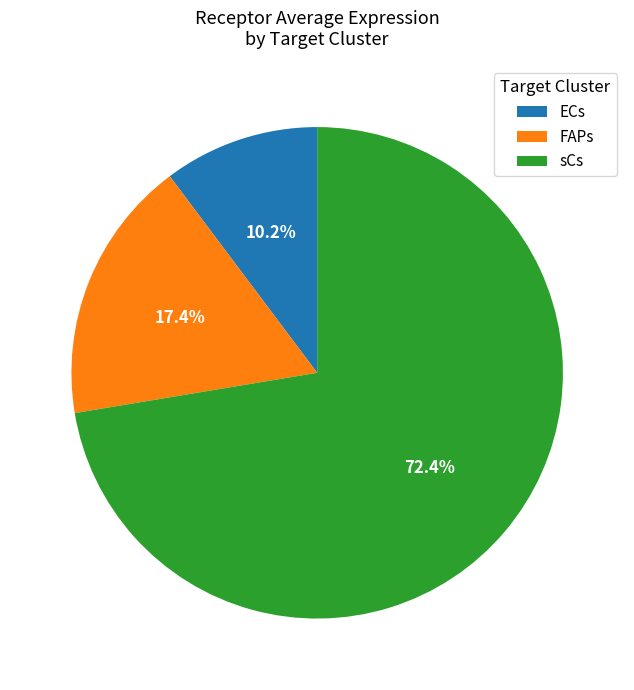

Is it true that sCs is 79% of the pie?

False